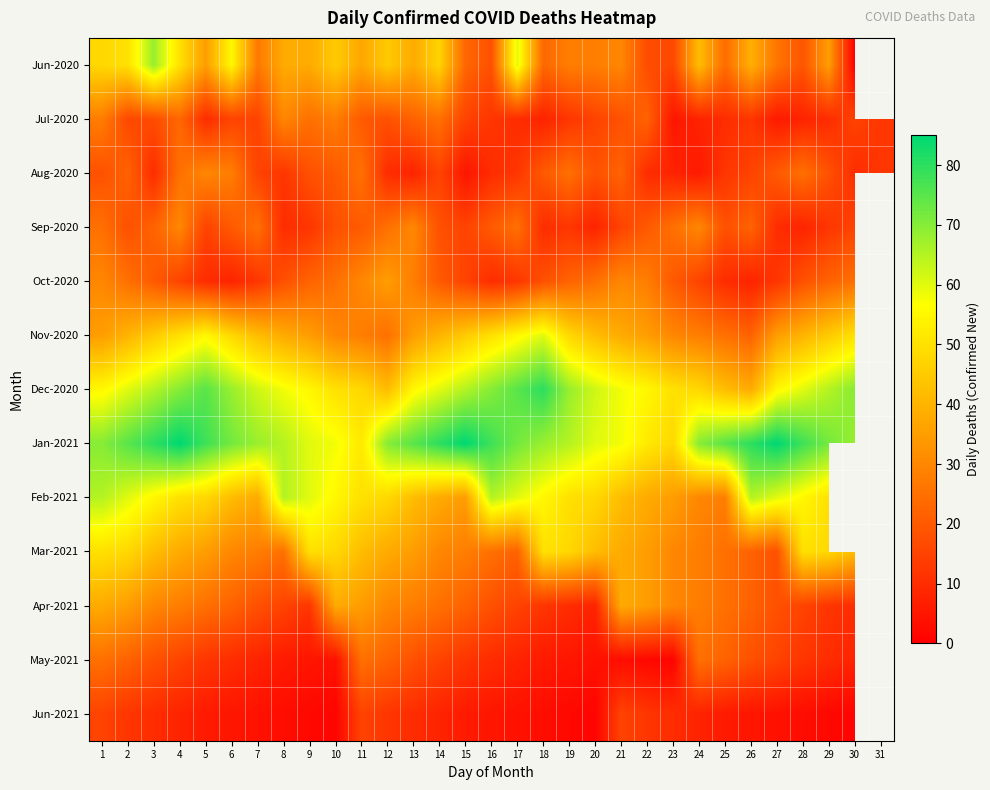

Which has a higher value, 13 or 8?

13